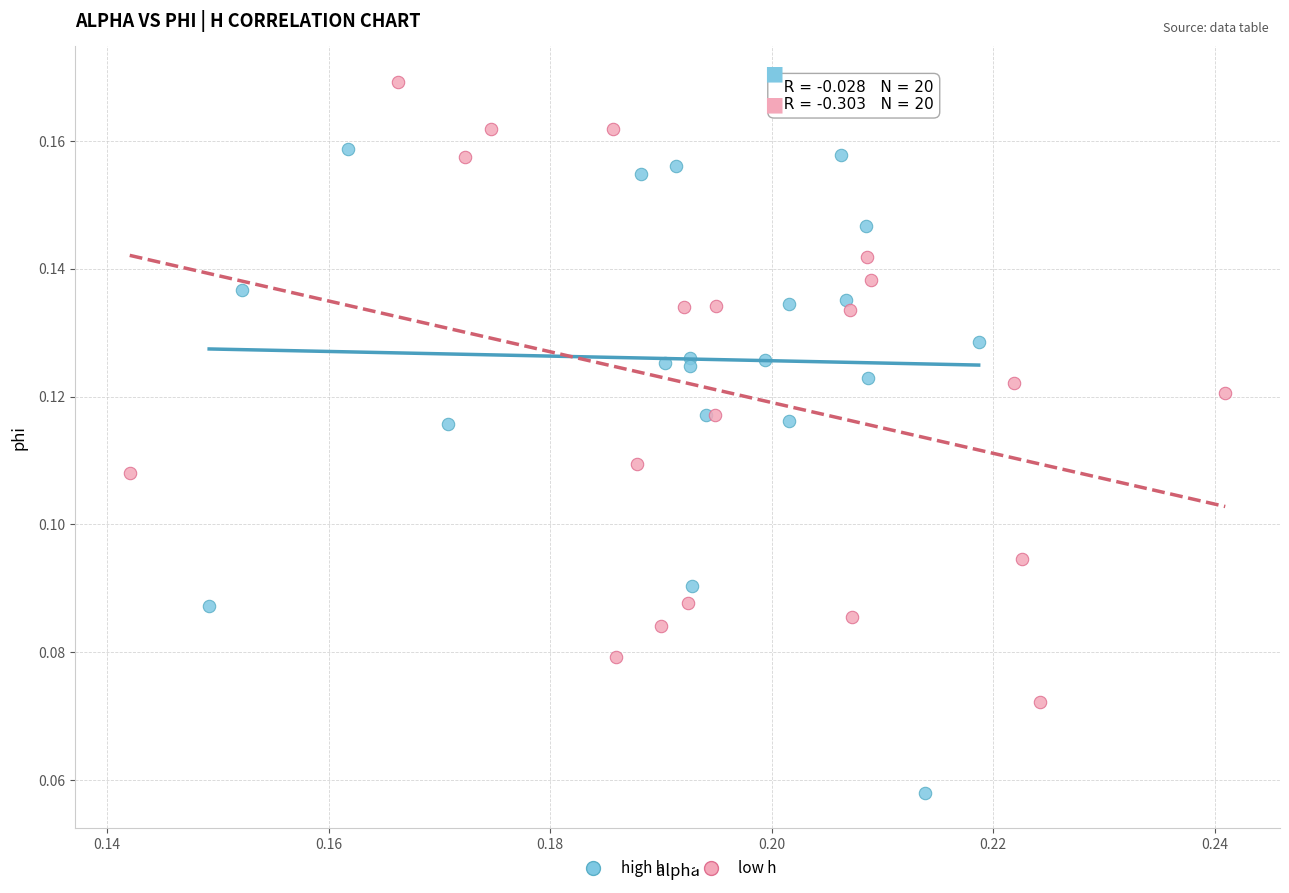

Which series has the widest spread of Y values?

high h